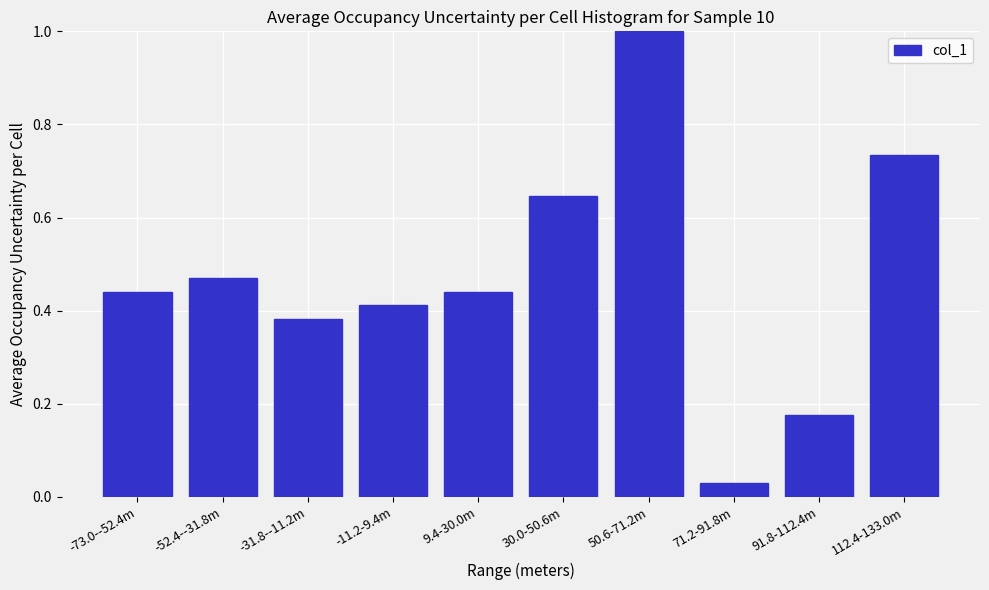

What is the label of the 2nd bar from the right?

91.8-112.4m